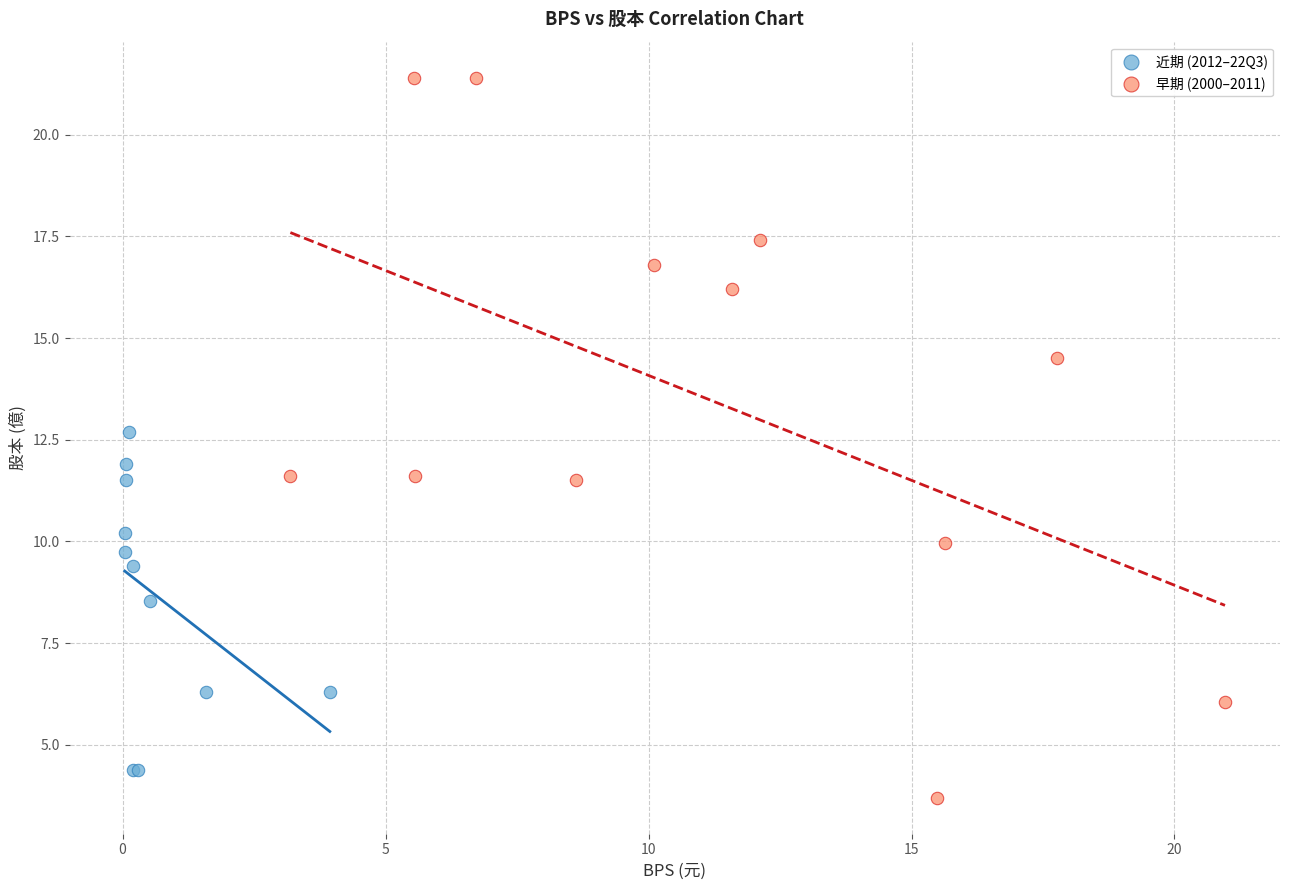

Which series reaches the maximum Y coordinate?

早期 (2000–2011)